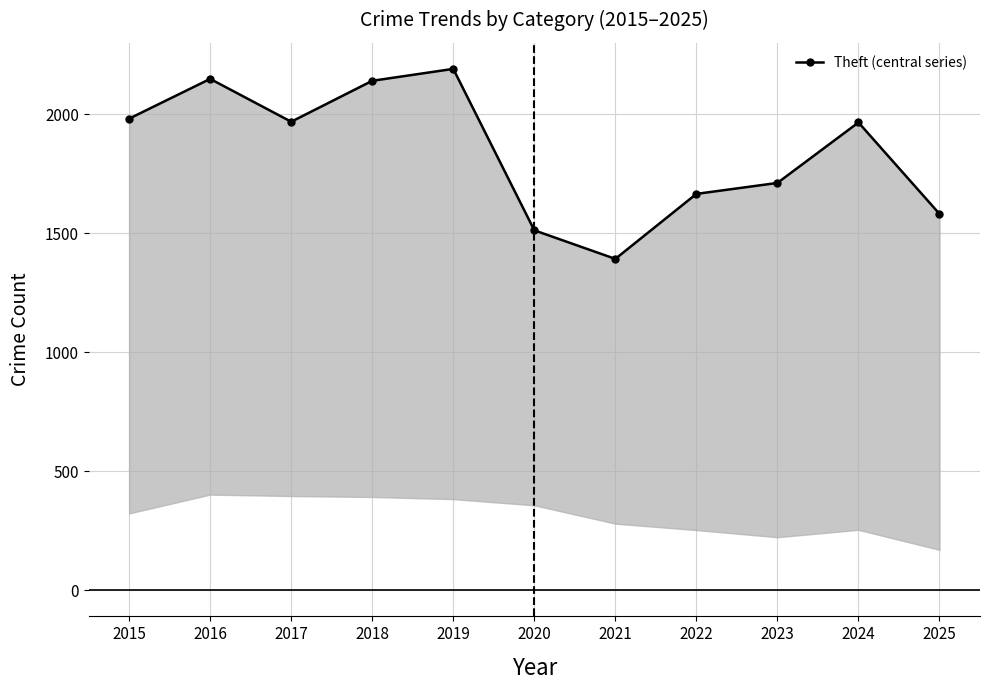

Reading right to left, extract all data points from this chart.

1581	1965	1711	1665	1392	1512	2190	2140	1968	2148	1981